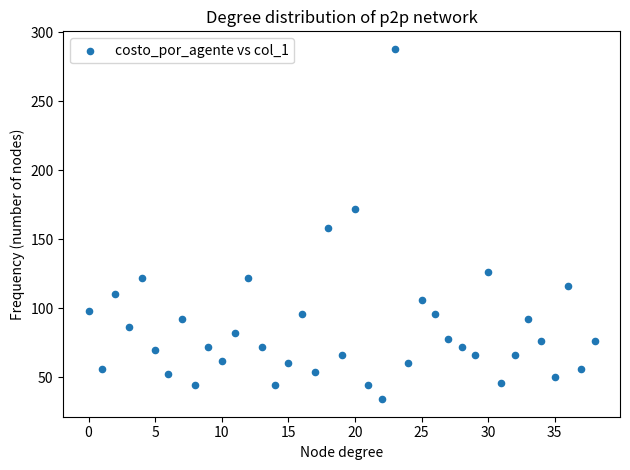

What is the range of Y values (max minus min)?

254